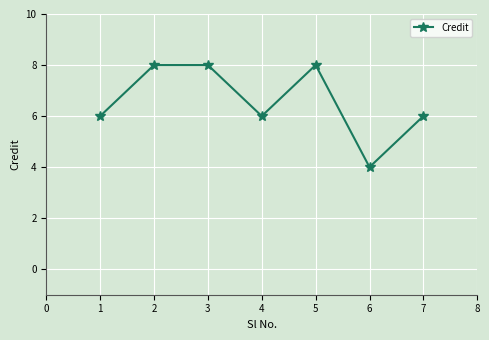

How many data points does each series have?

7